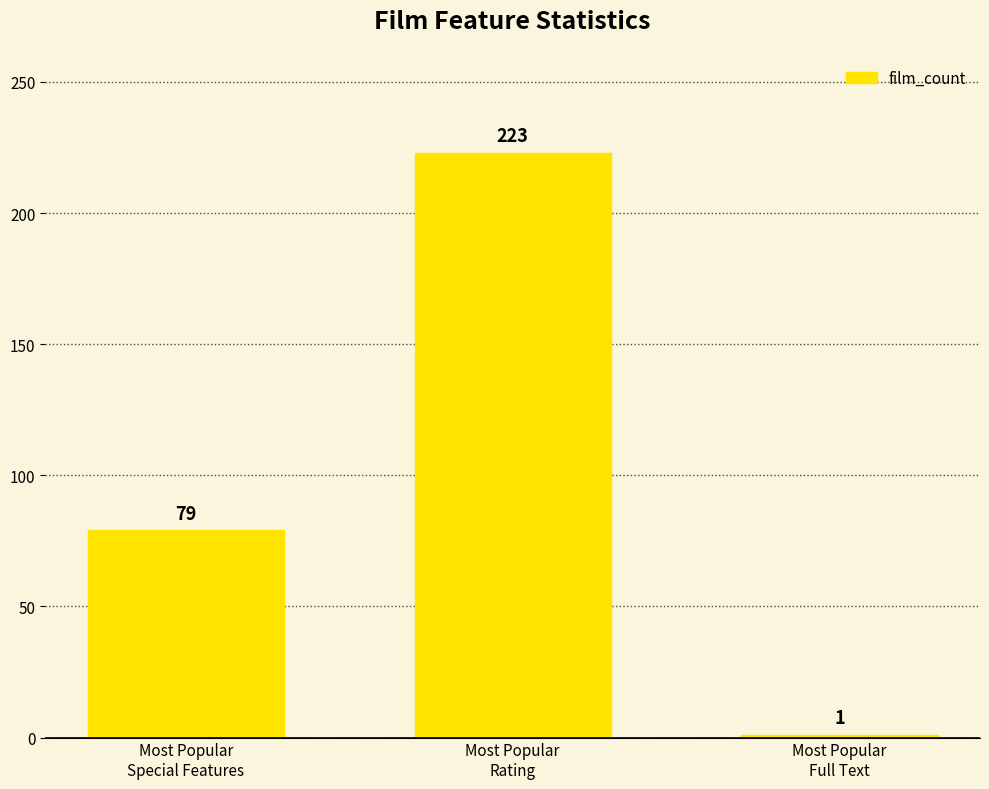

Rank the categories by value from highest to lowest.

Most Popular
Rating, Most Popular
Special Features, Most Popular
Full Text